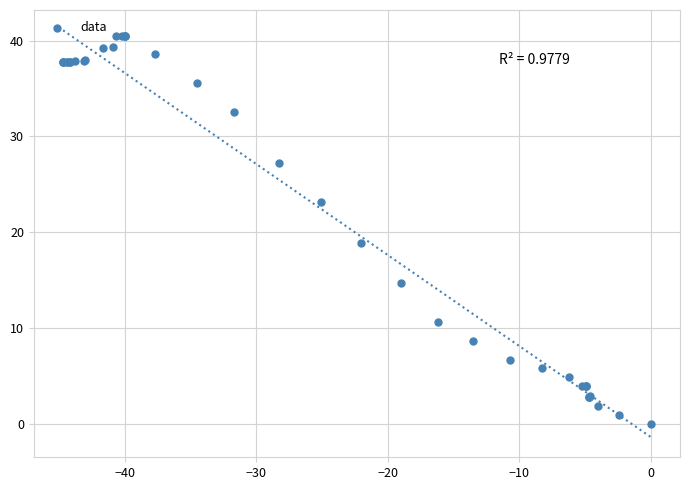

What Y value in the scatter plot is closest to 20?

18.9